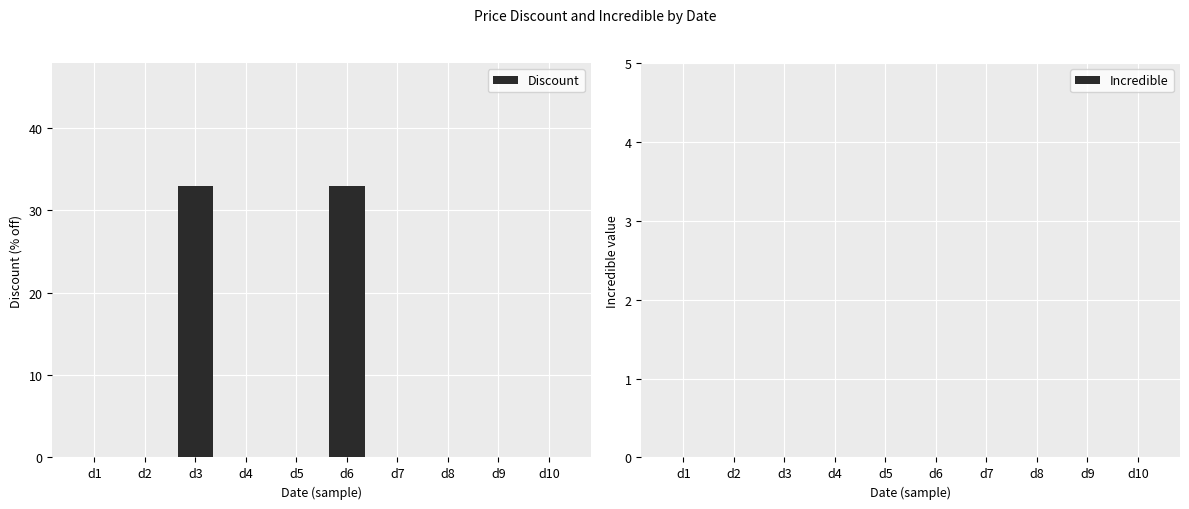

What is the sum of all values?

66